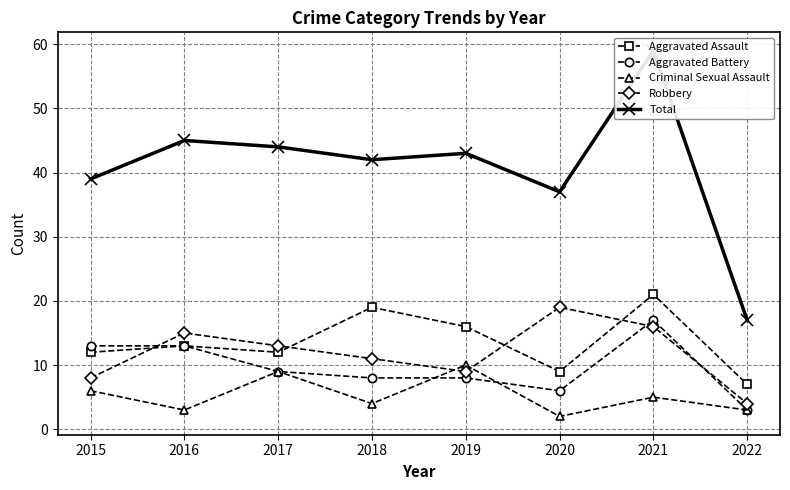

What are all the series names shown in the legend?

Aggravated Assault, Aggravated Battery, Criminal Sexual Assault, Robbery, Total